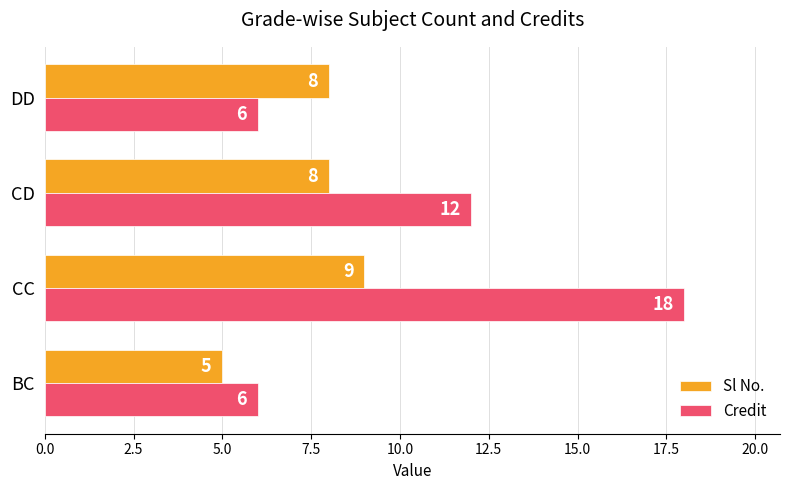

What is the minimum value shown in the chart?

5